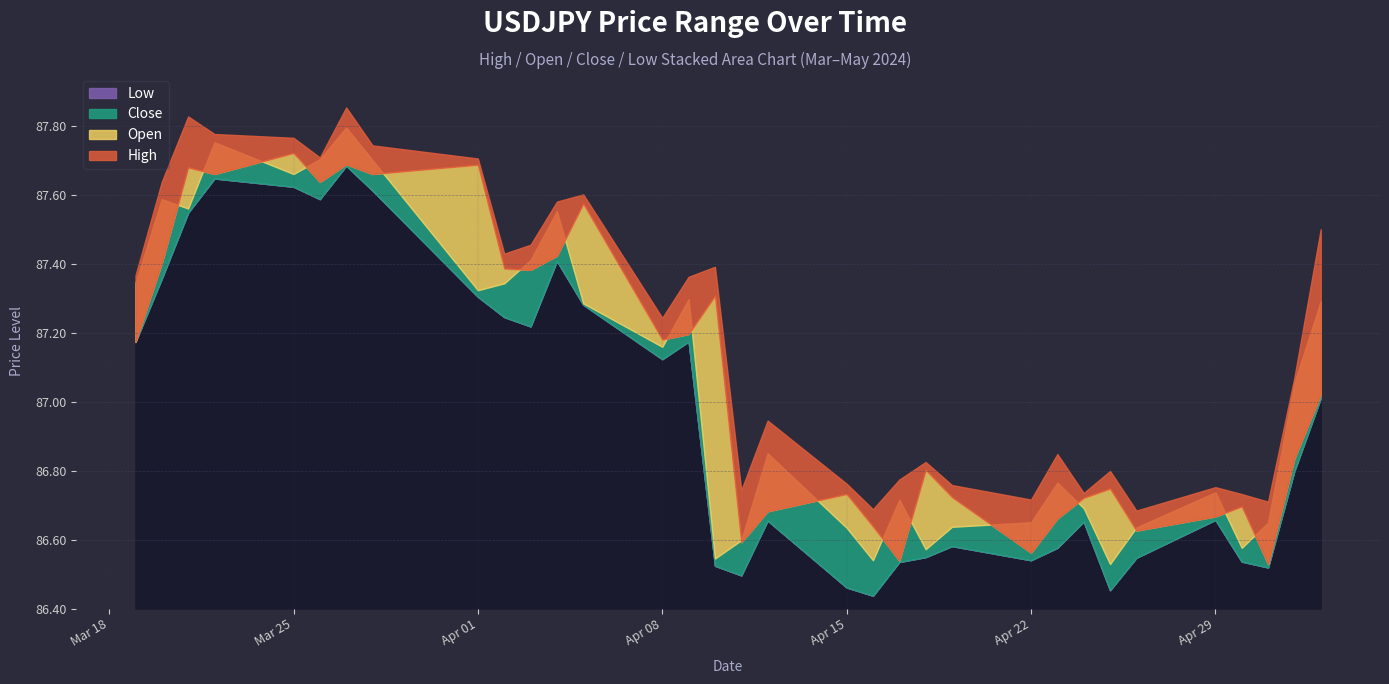

True or false: Open has a value of 86.7 at 2024-04-23.

True